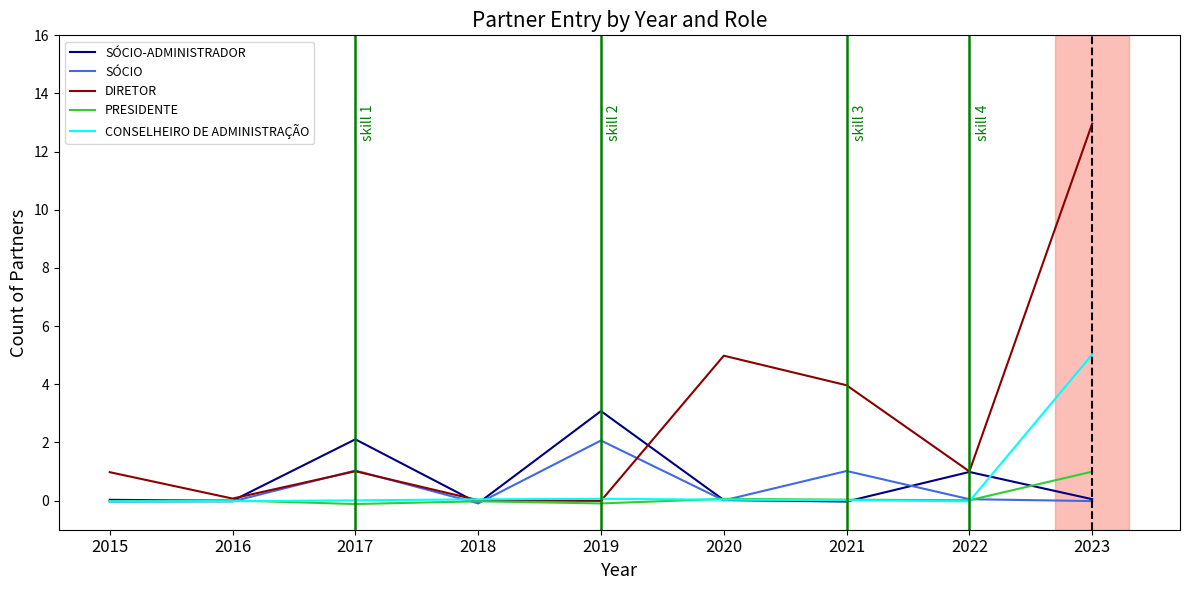

Between which two adjacent categories do DIRETOR and SÓCIO-ADMINISTRADOR first intersect?

2016 and 2017